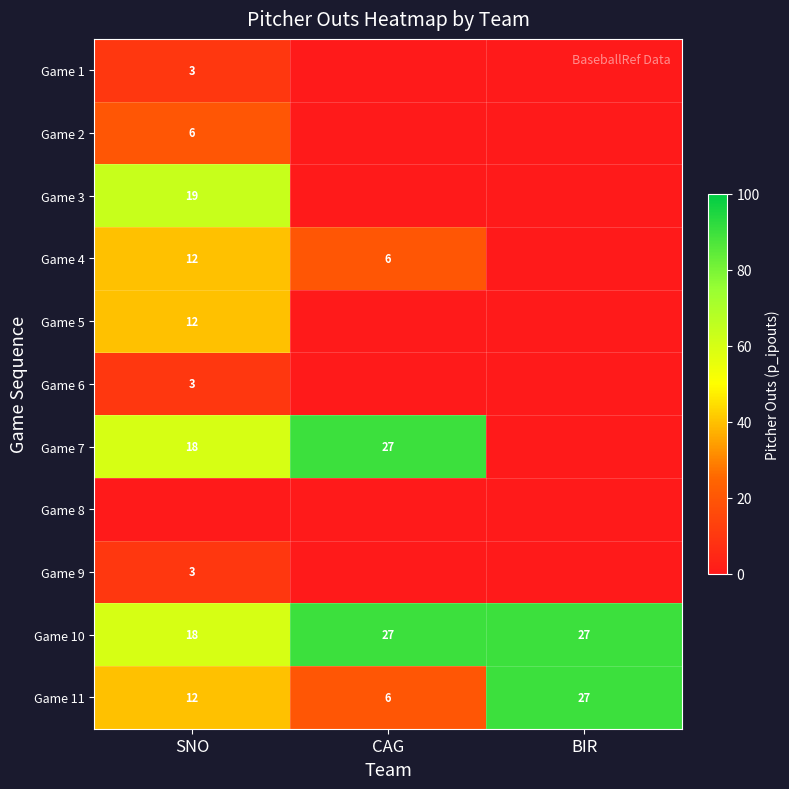

What is the average value of the Game 10 series?

24